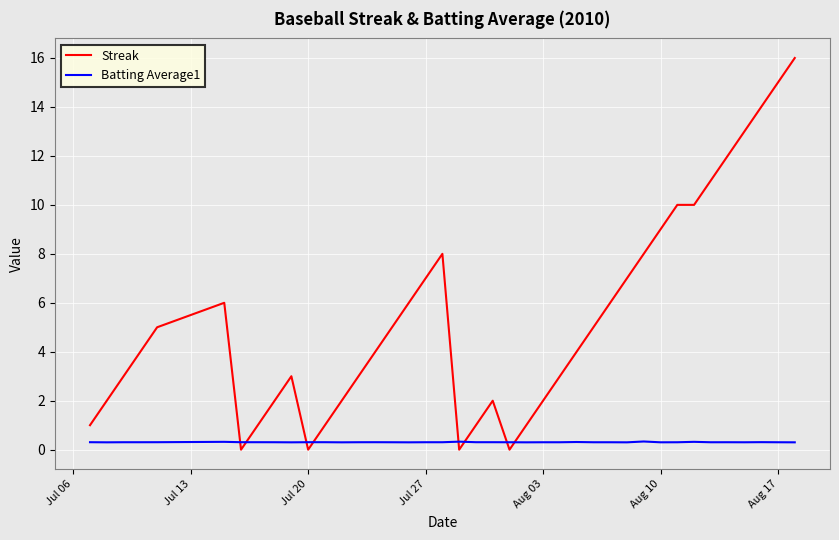

Which series ends up on top after the final intersection of Batting Average1 and Streak?

Streak